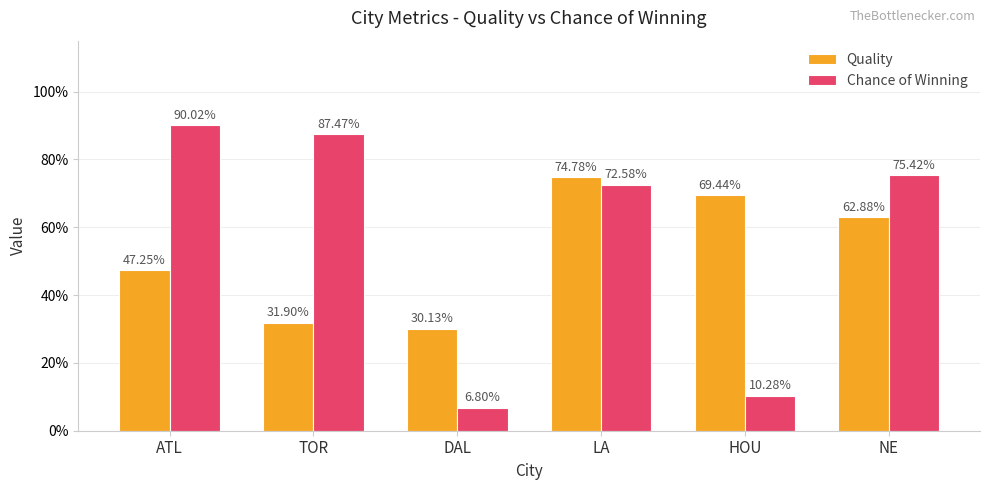

Reading left to right, transcribe all the data shown in this chart.

Quality: 0.5	0.3	0.3	0.7	0.7	0.6
Chance of Winning: 0.9	0.9	0.1	0.7	0.1	0.8